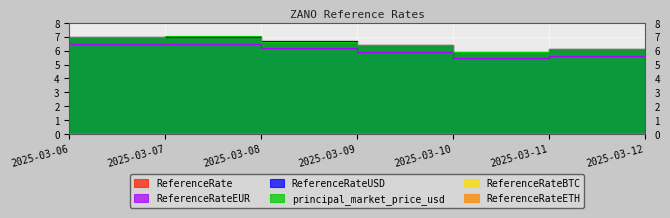

The ReferenceRateETH series shows 0.0 at 2025-03-11. True or false?

False